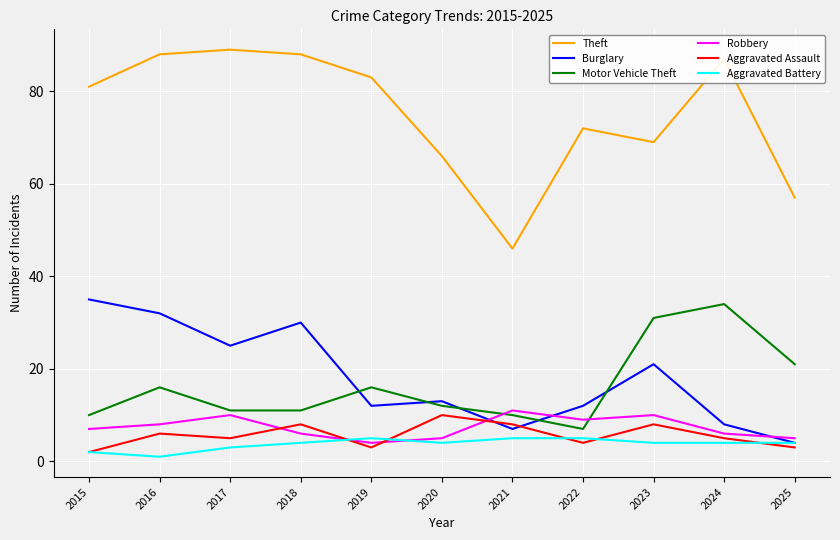

What is the maximum value shown in the chart?

89